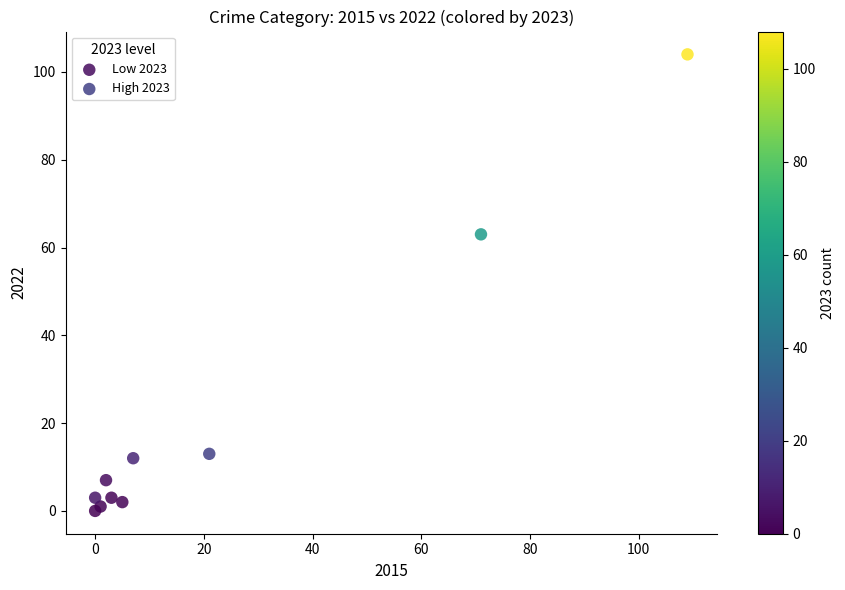

Which series reaches the maximum Y coordinate?

High 2023